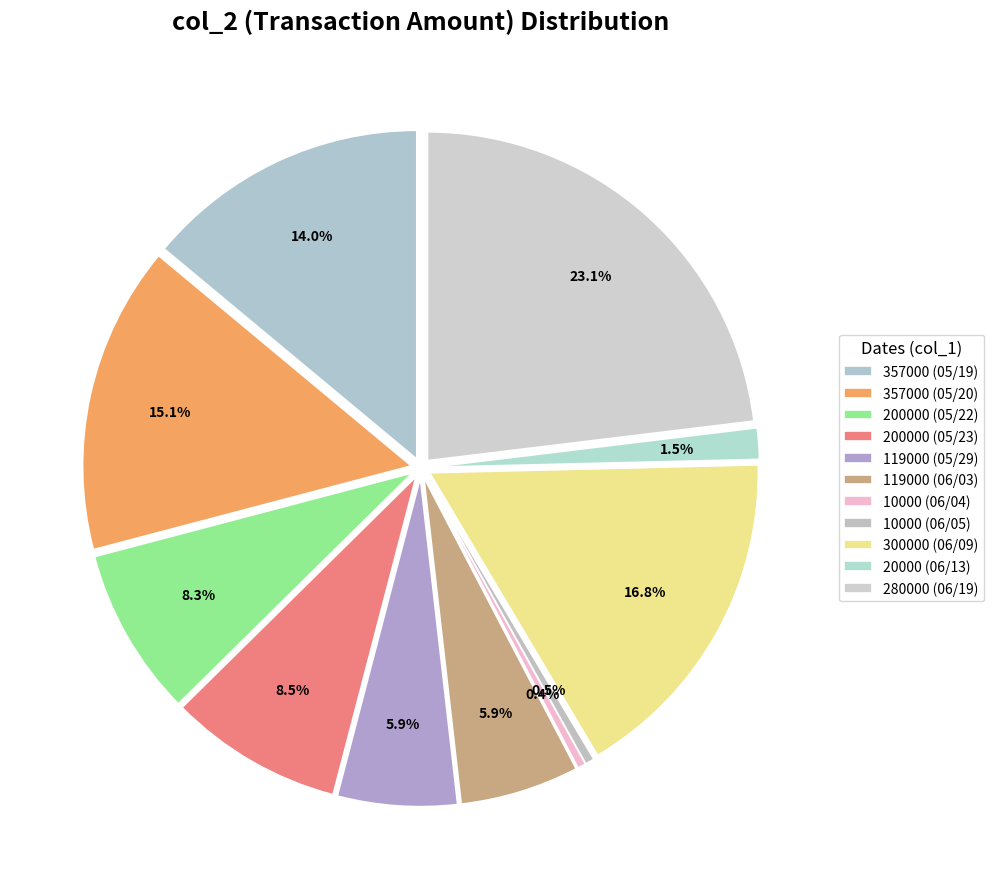

Which has a higher value, 357000 (05/19) or 357000 (05/20)?

357000 (05/20)